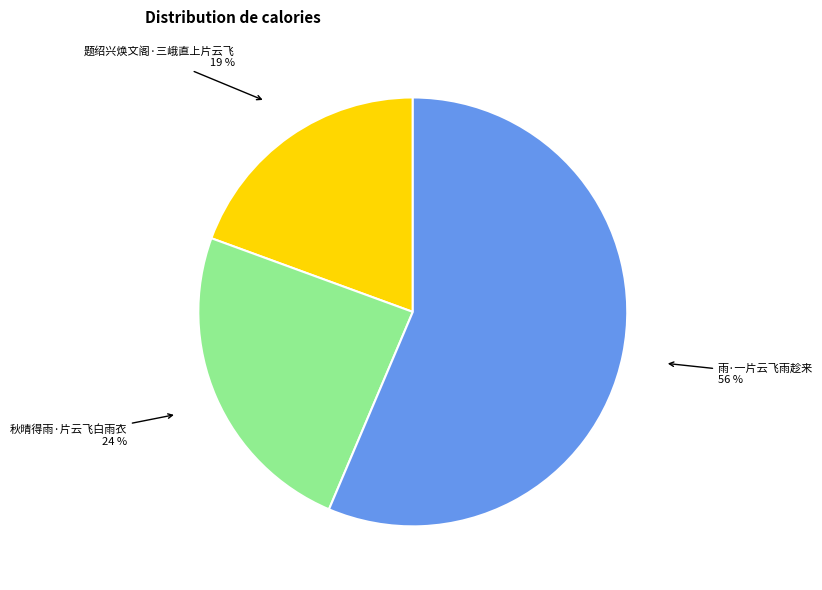

To the nearest percent, what is the difference between the largest and smallest slice percentages?

37%